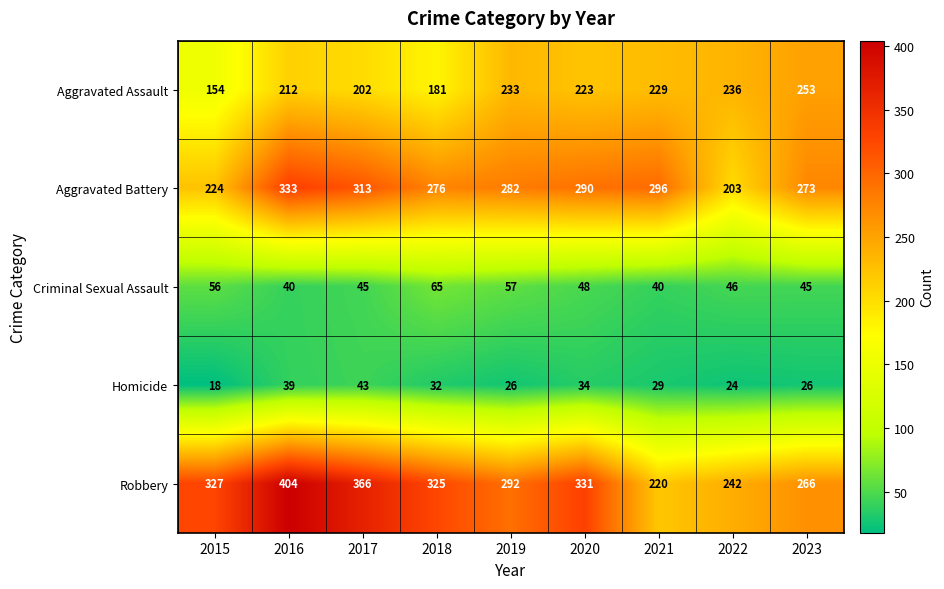

True or false: Criminal Sexual Assault has a value of 57 at 2019.

True